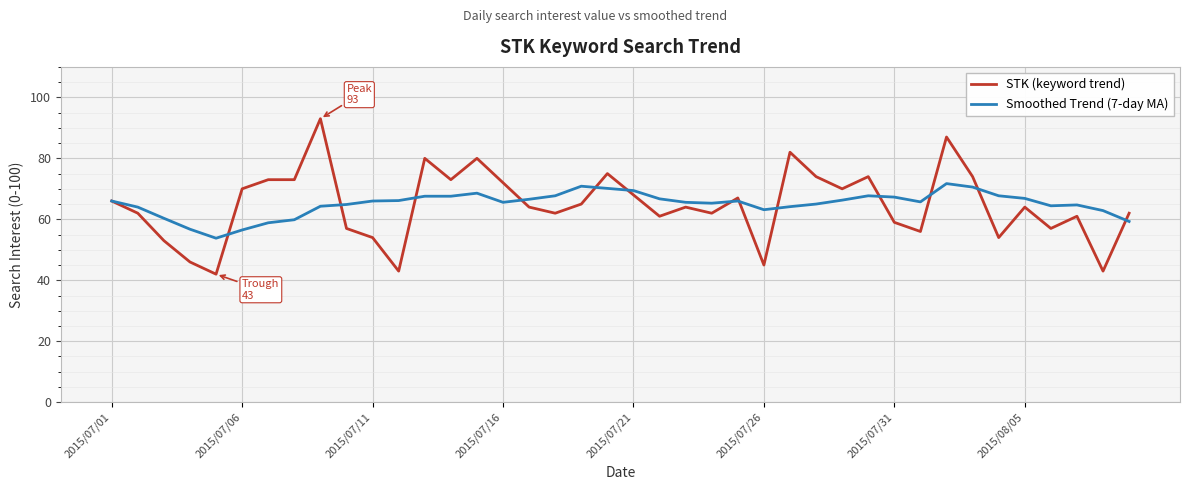

How many series are shown in this chart?

2